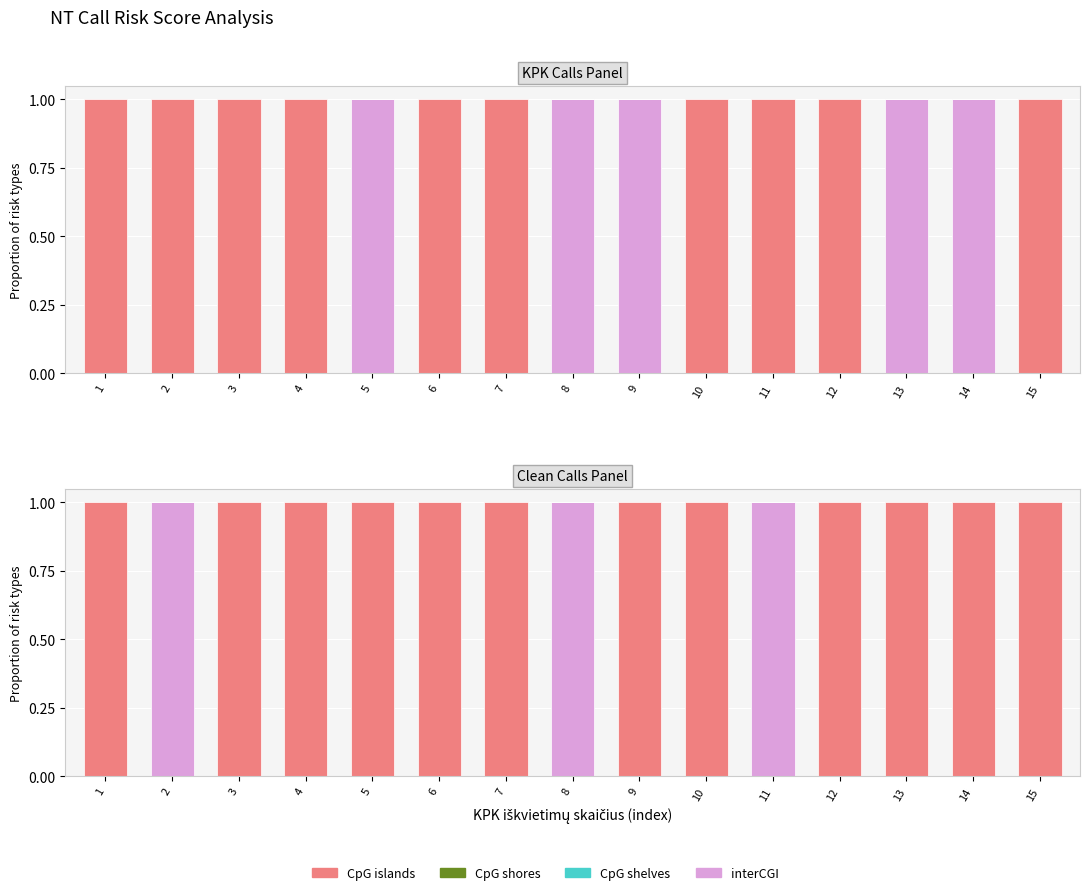

What is the total value across all series at 6?

1